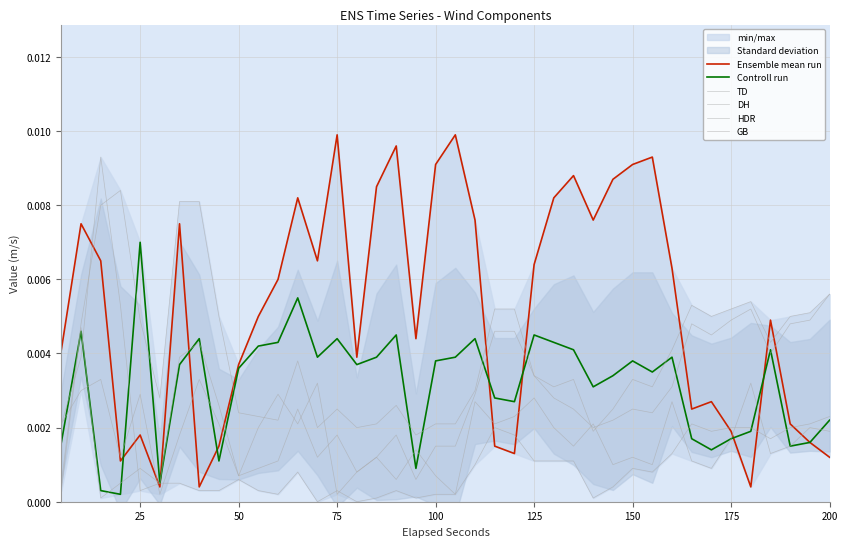

The Ensemble mean run series shows 0.0 at 125. True or false?

True